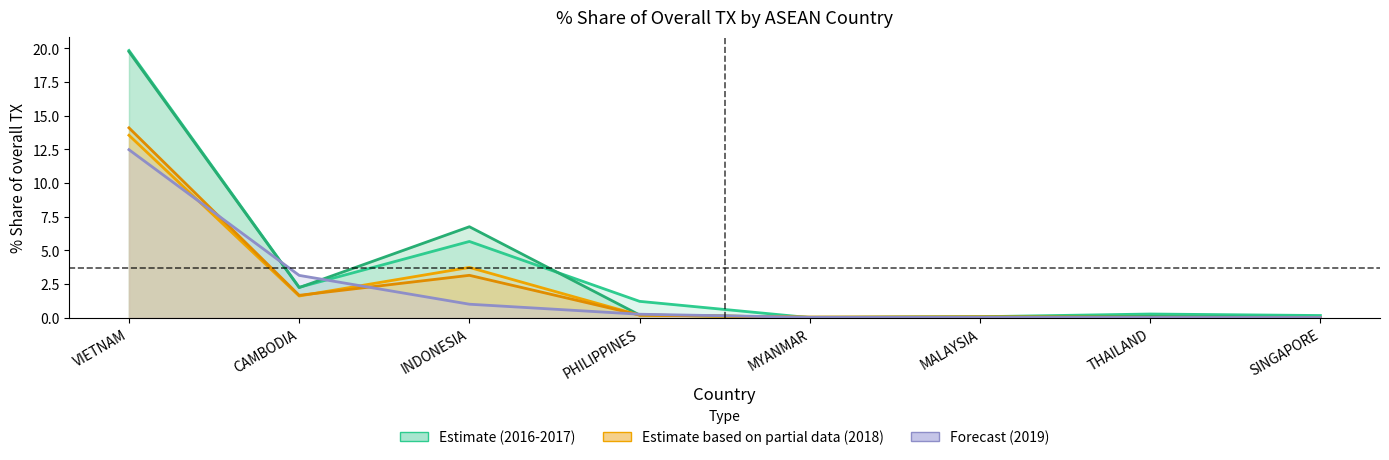

What is the label of the 5th point from the left?

MYANMAR